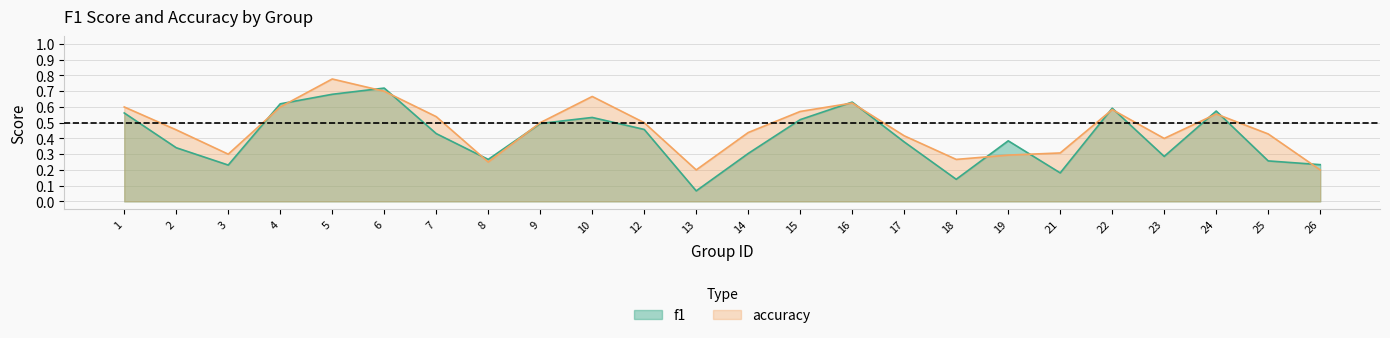

What is the total value across all series at 12?

1.0